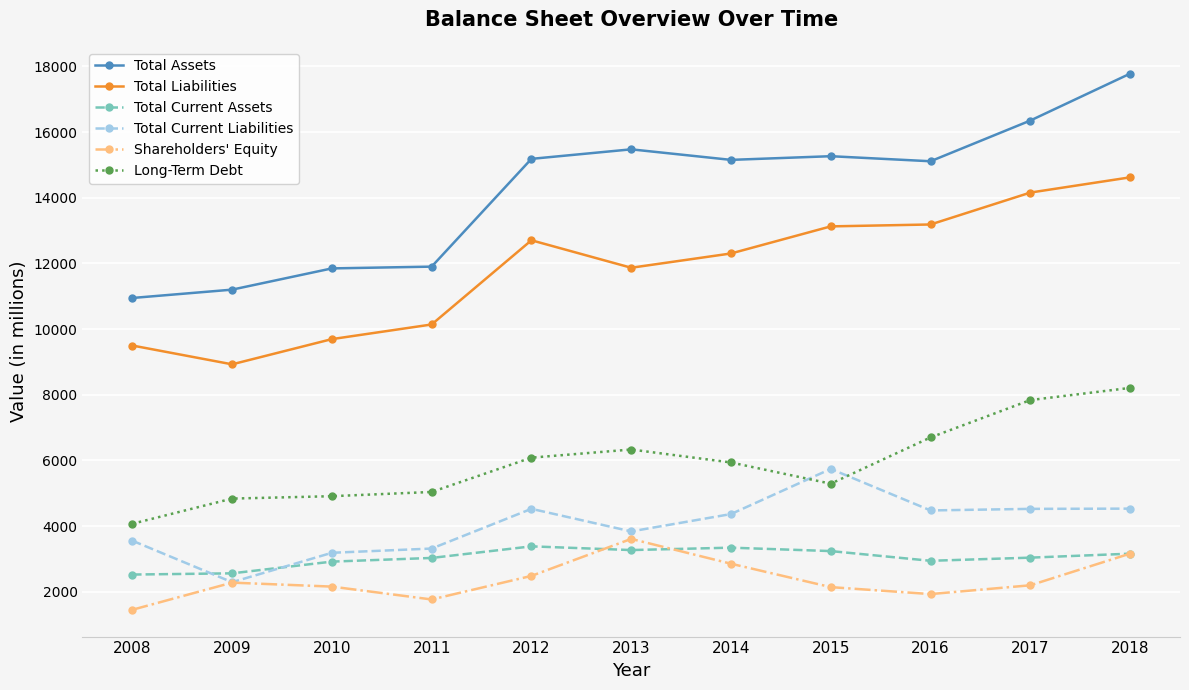

Is this an area chart (filled region under the line)?

No